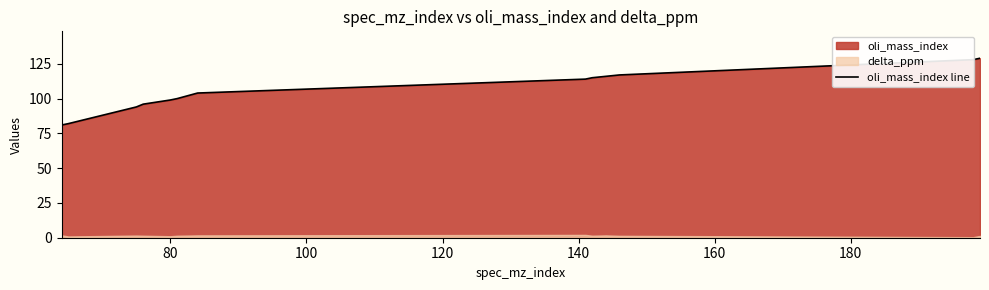

How many data points are above 104?

6